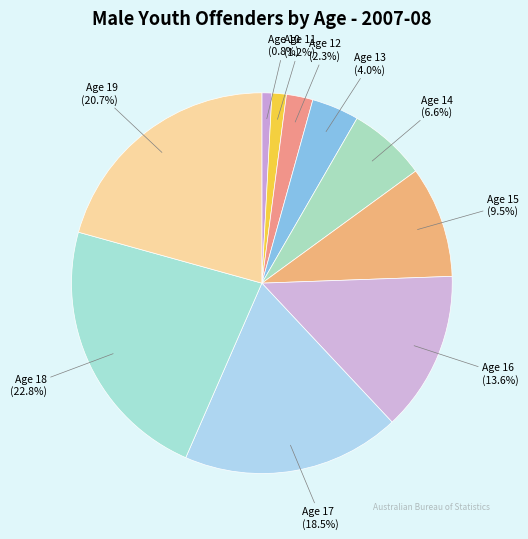

How many segments does this pie chart have?

10